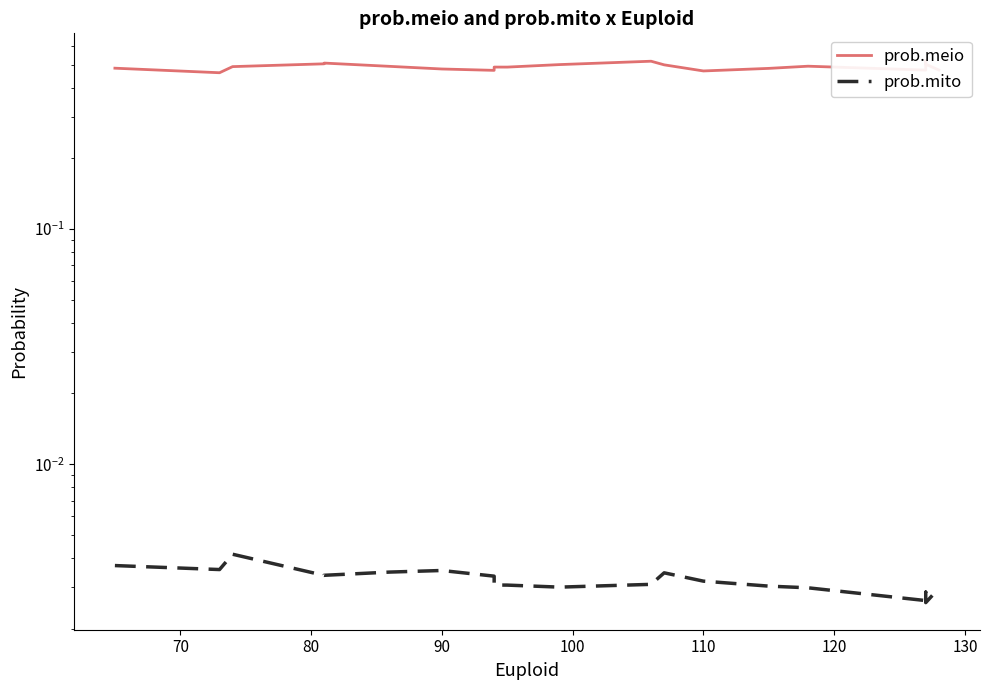

At how many categories does at least one series exceed 0?

20